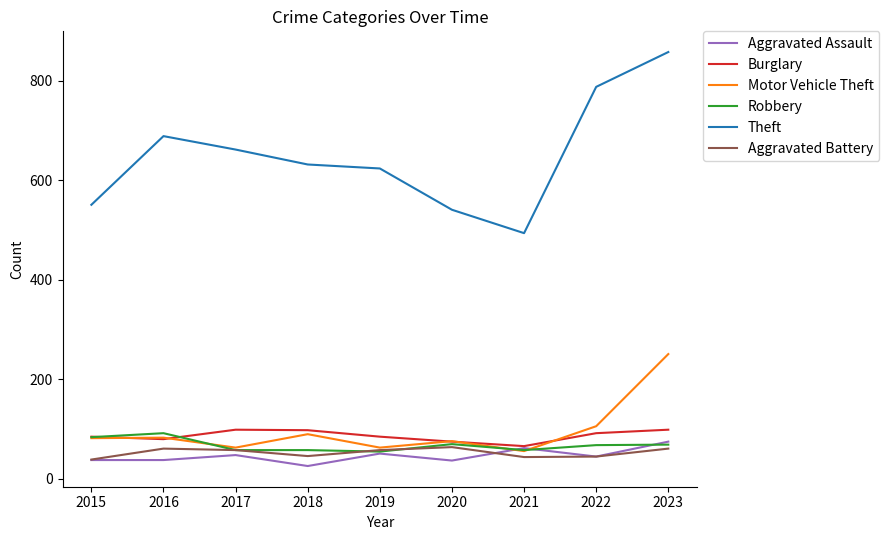

What are all the series names shown in the legend?

Aggravated Assault, Burglary, Motor Vehicle Theft, Robbery, Theft, Aggravated Battery